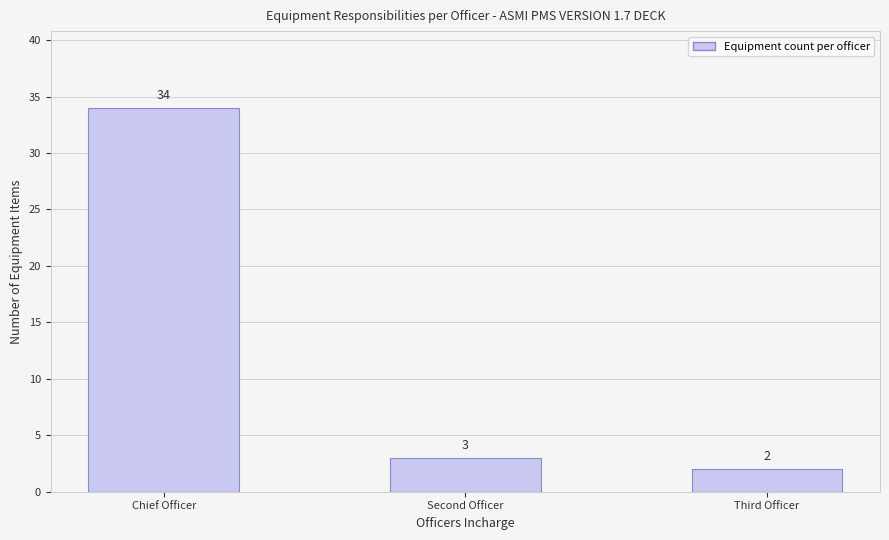

At which label does the data first exceed 3?

Chief Officer